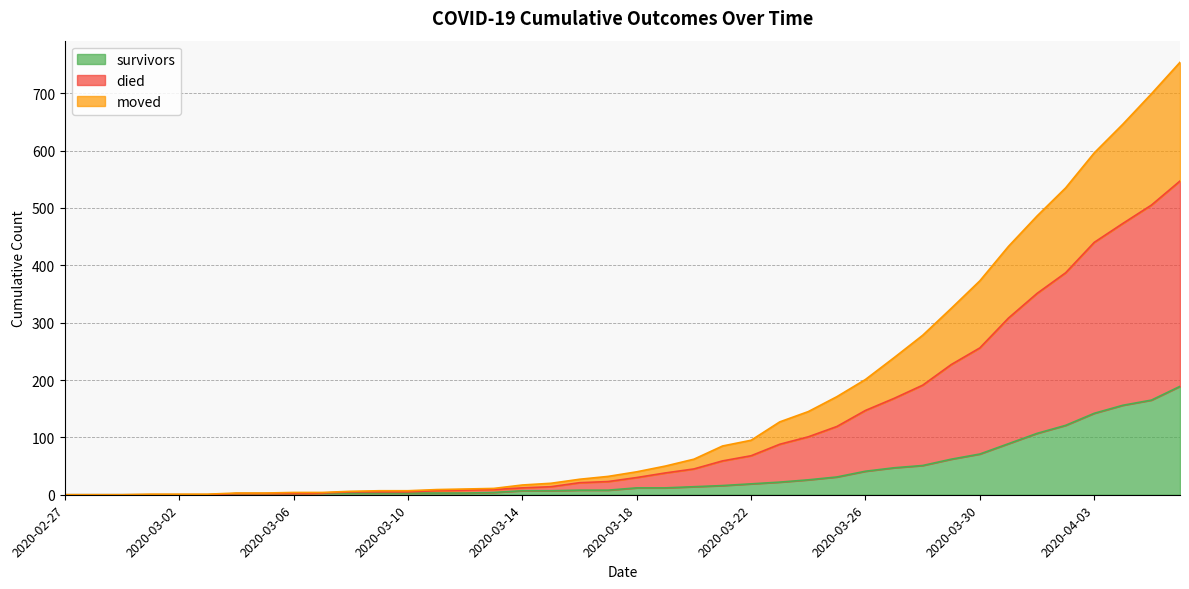

How many positive values does the died series have?

37